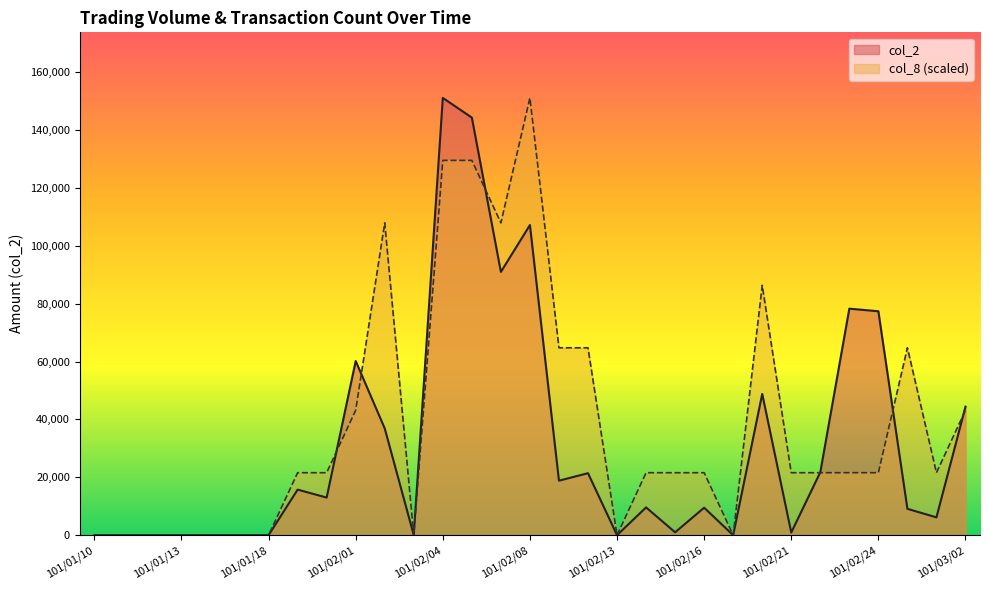

Does the chart have visible grid lines?

No